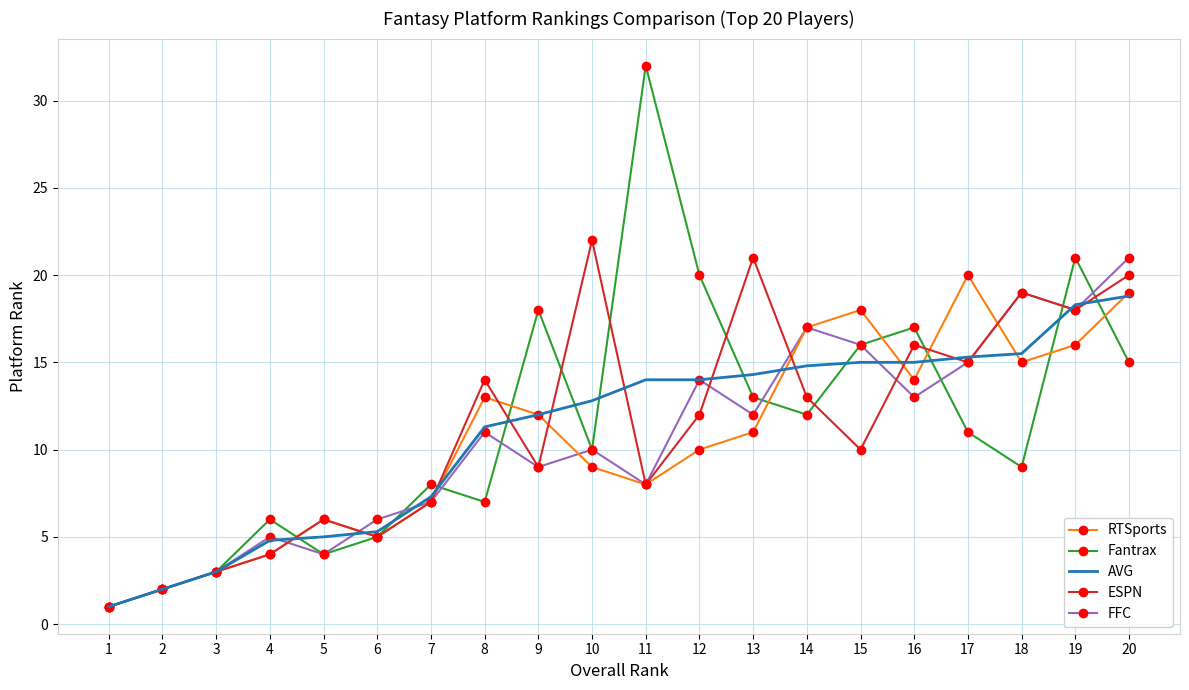

What is the difference between the highest and lowest values at 16?

4.0